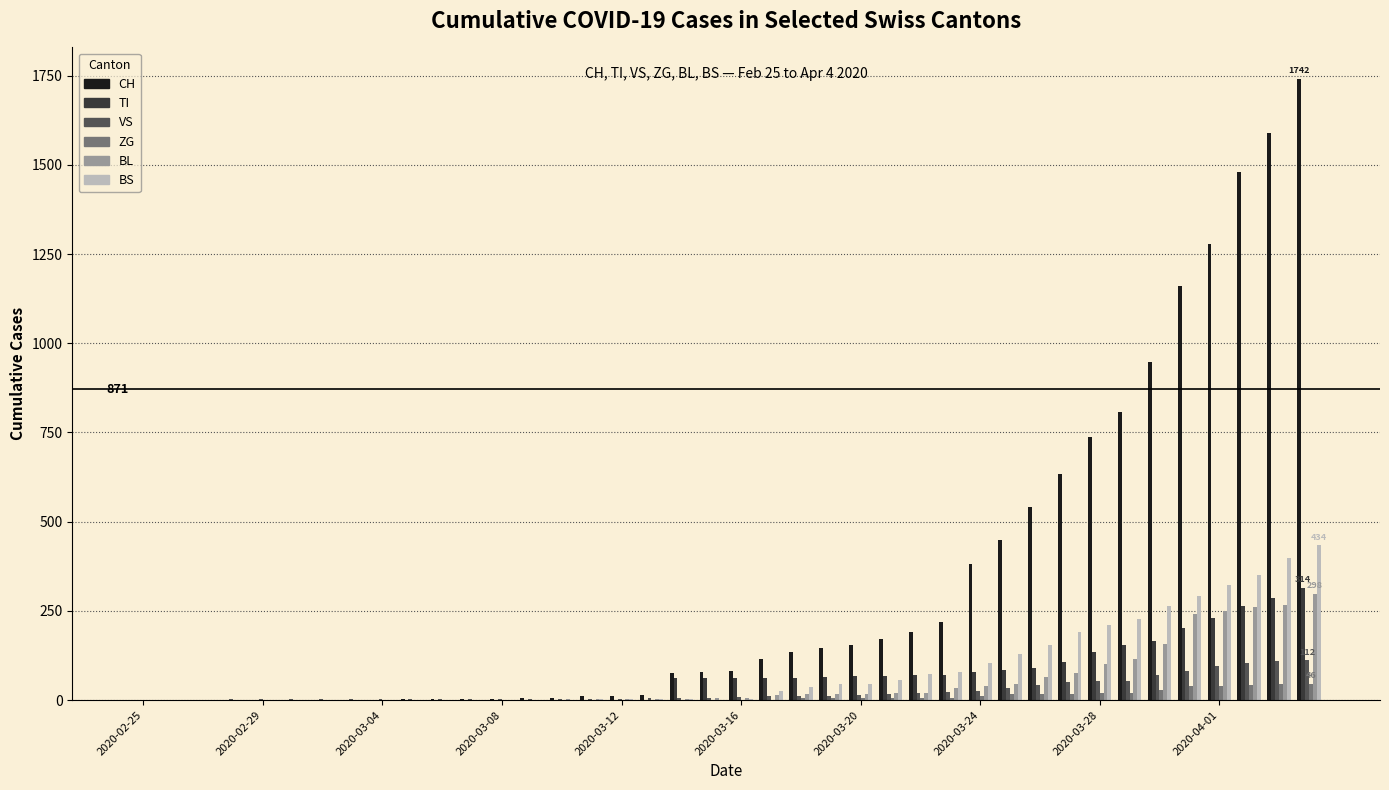

Does the chart contain stacked bars?

No